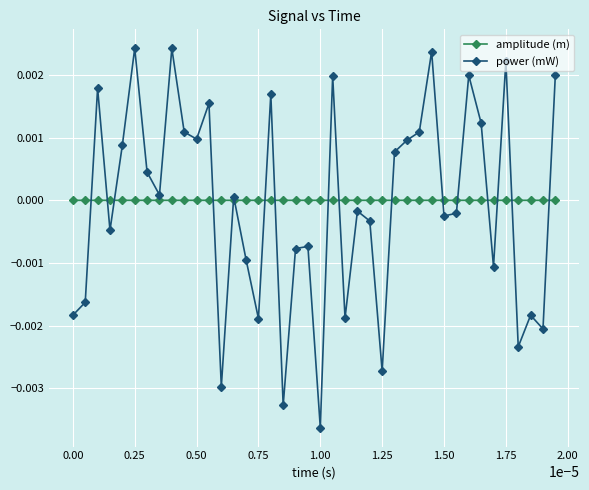

Rank the series by their maximum value, from lowest to highest.

amplitude (m), power (mW)